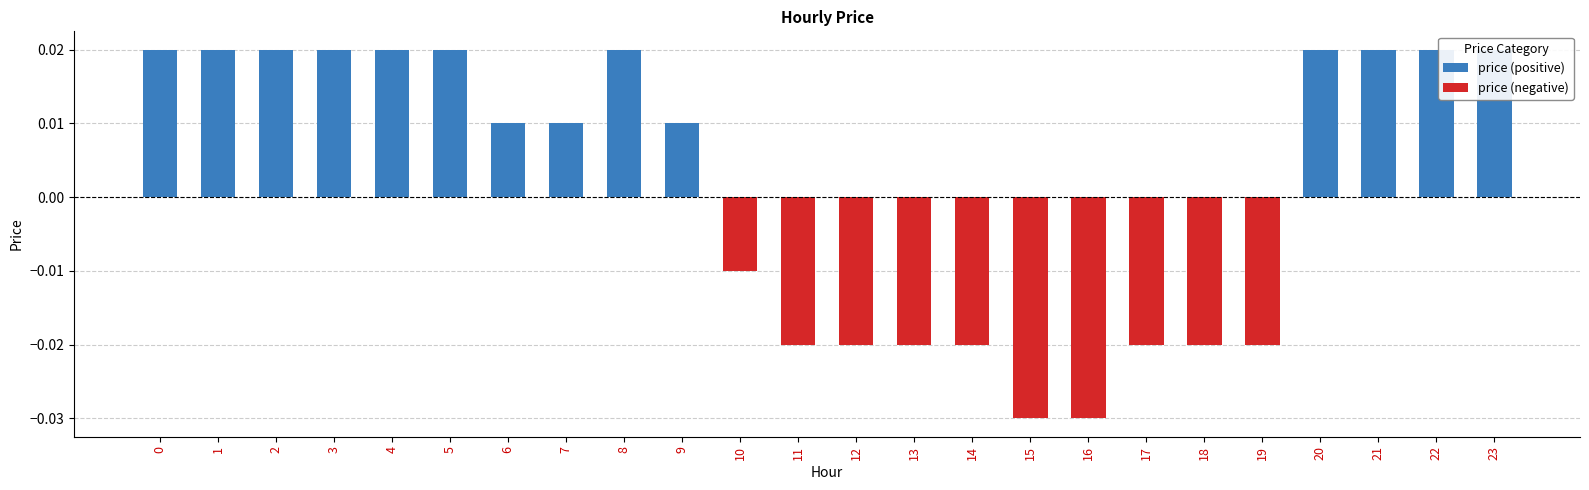

The value of price (negative) at 18 is -0.0. True or false?

False